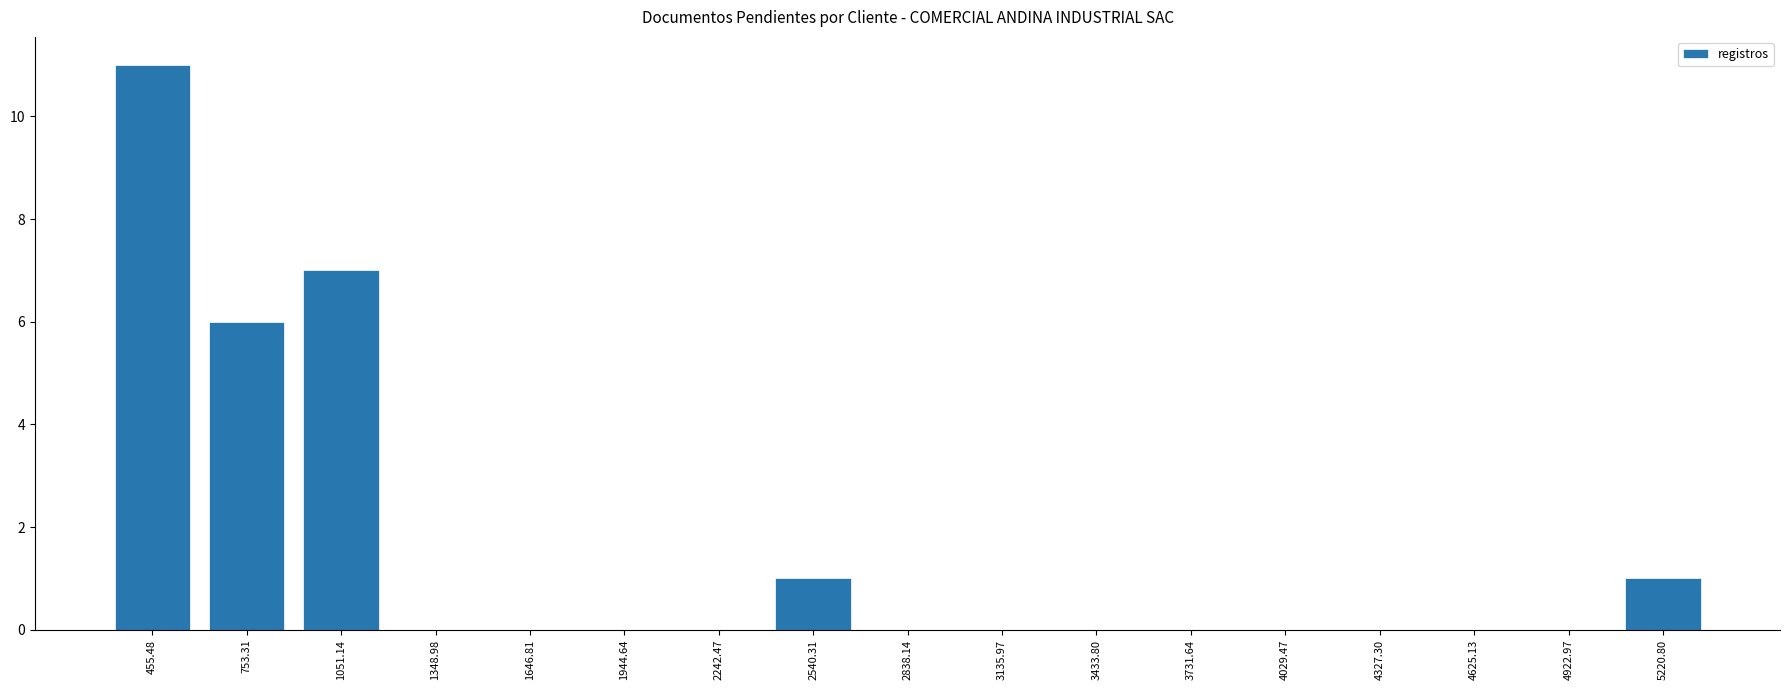

Is it true that the value at 3731.64 is 6?

False